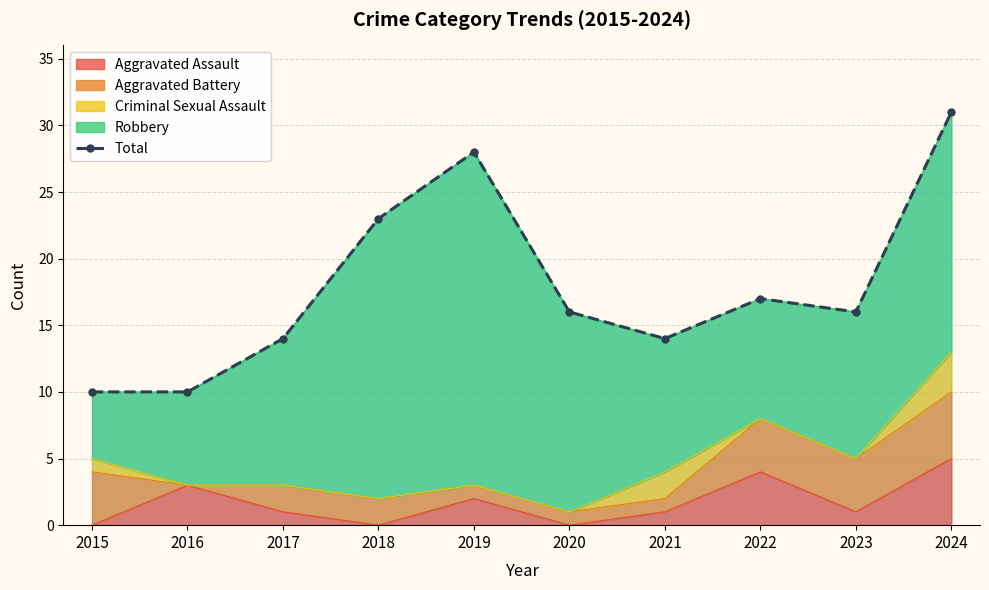

How many points are lower than both their immediate neighbors (excluding endpoints)?

2